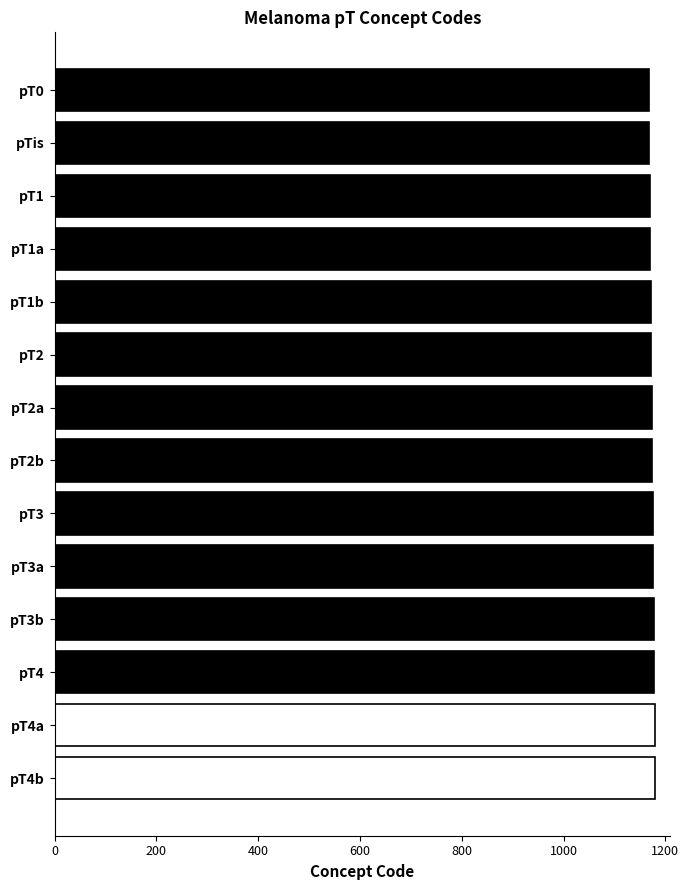

What is the ratio of the value at pT3 to the value at pT0?

1.0